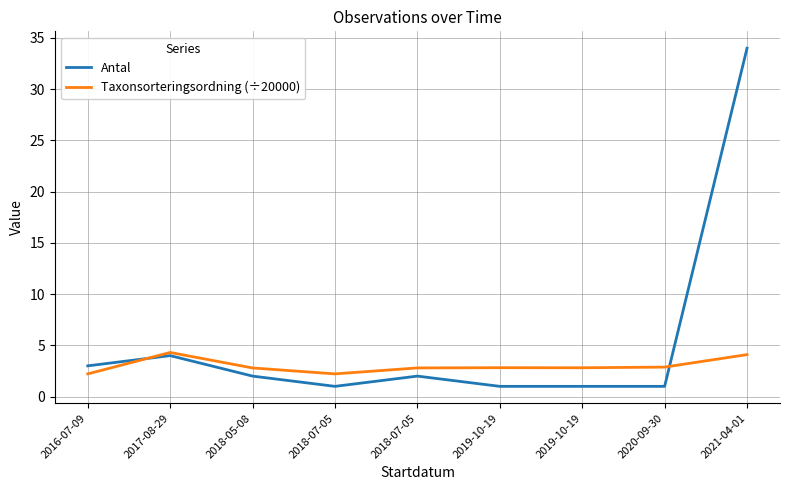

What are all the series names shown in the legend?

Antal, Taxonsorteringsordning (÷20000)